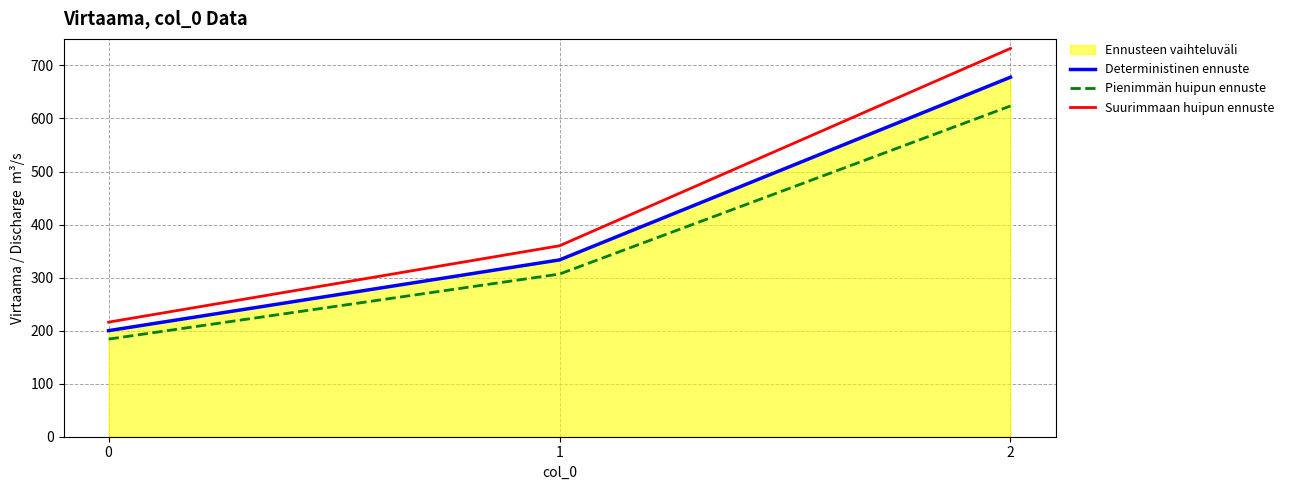

What is the sum of all Suurimmaan huipun ennuste values?

1308.0